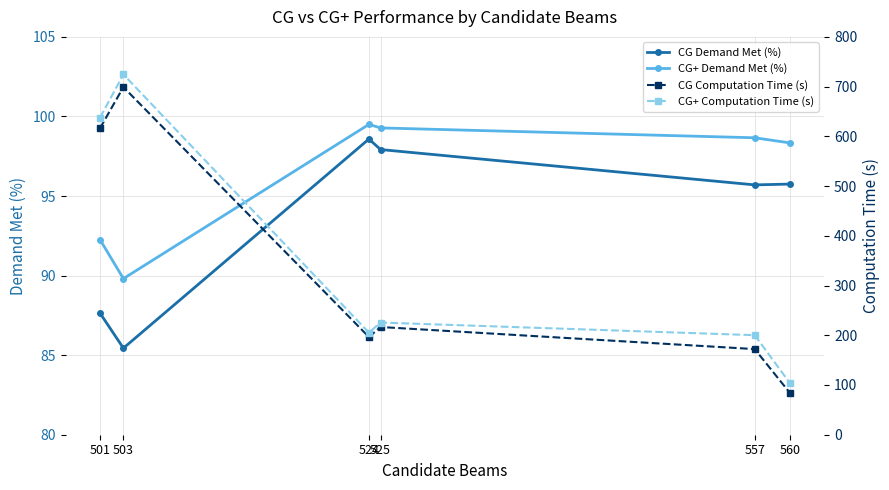

Count the number of data series in this chart.

4